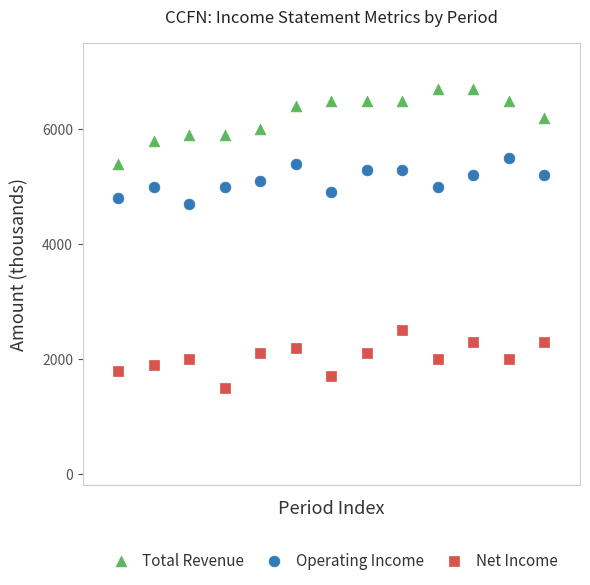

Which series has the widest spread of Y values?

Total Revenue